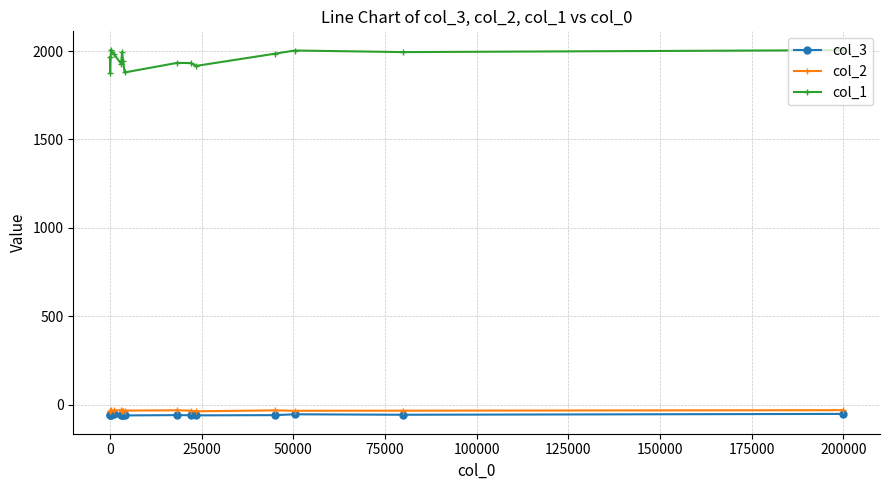

True or false: col_3 and col_2 intersect in this chart.

False